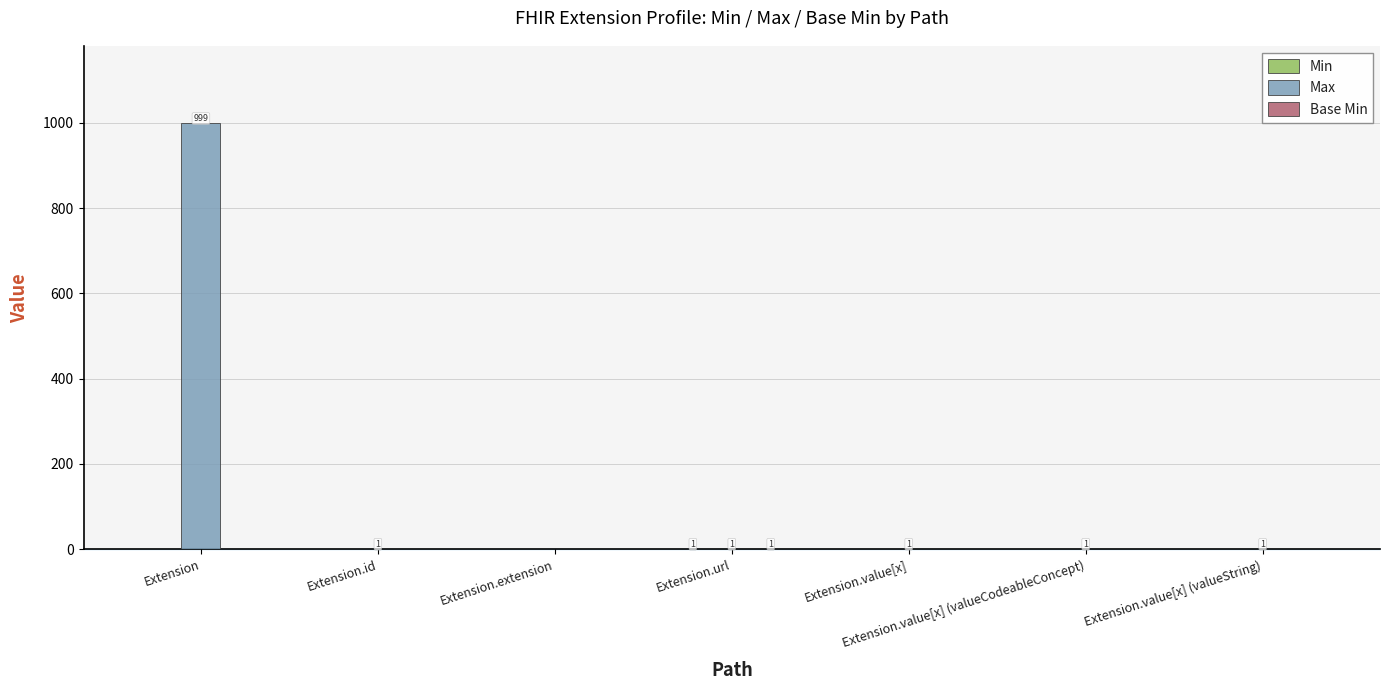

Which series changed the most between Extension and Extension.value[x] (valueString)?

Max